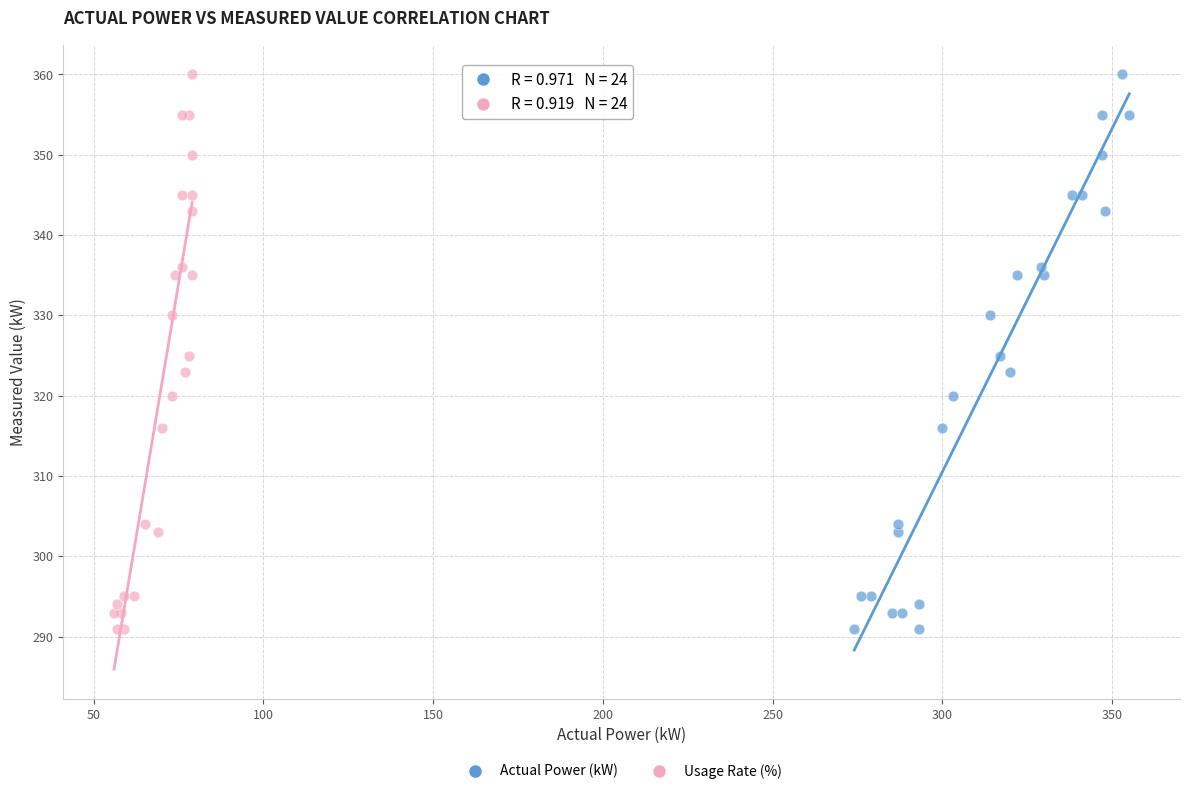

What are all the series names shown in the legend?

Actual Power (kW), Usage Rate (%)